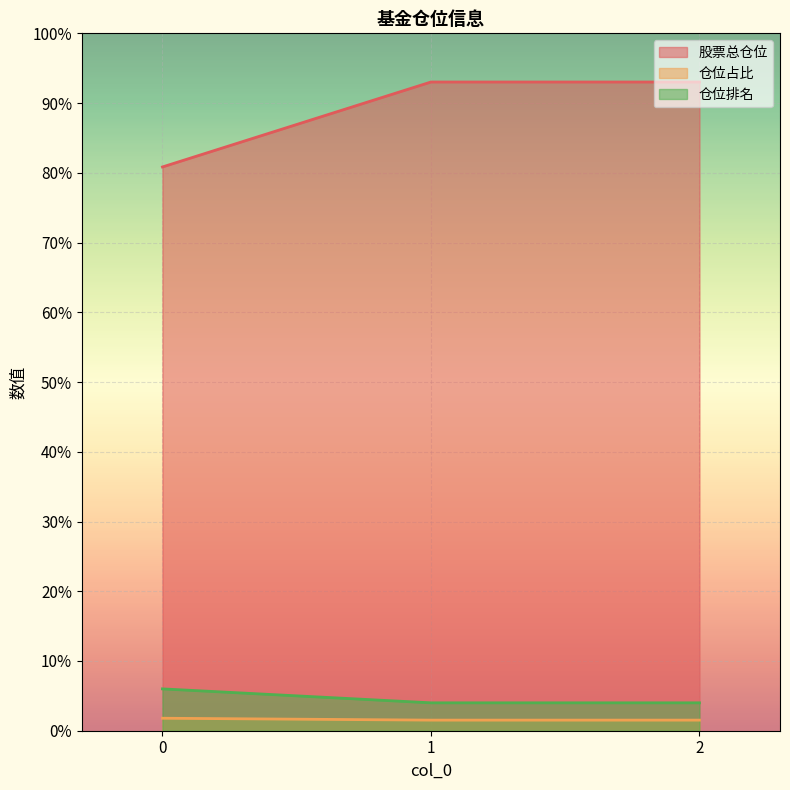

What is the value of the 仓位排名 point at the 2nd from the left?

4.0